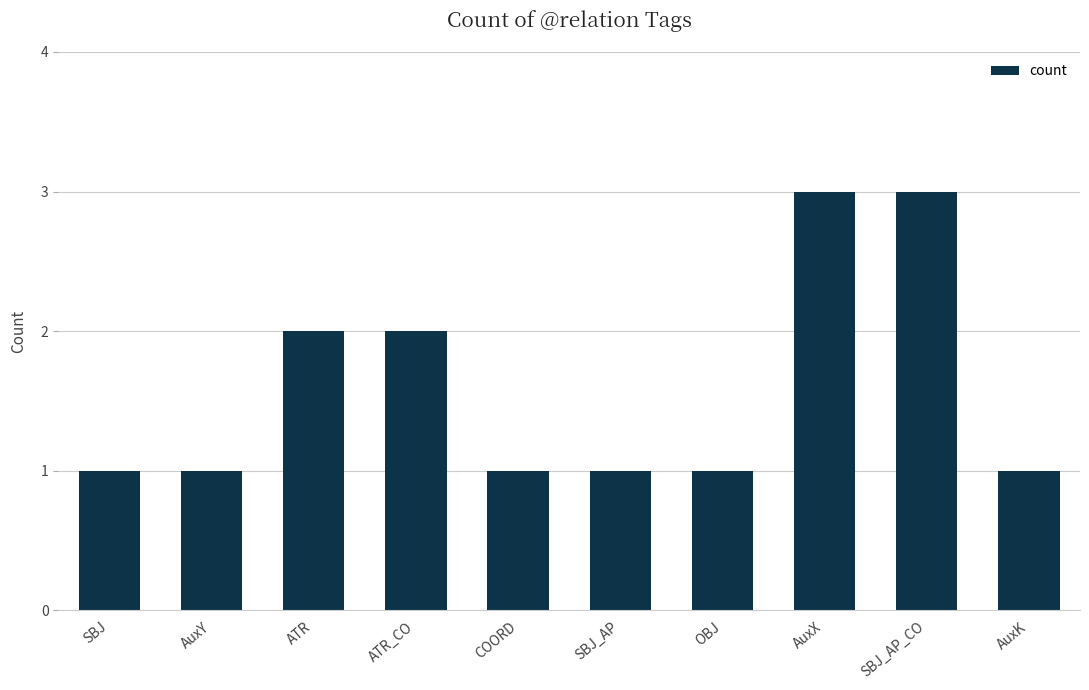

What is the value of the 8th bar from the left?

3